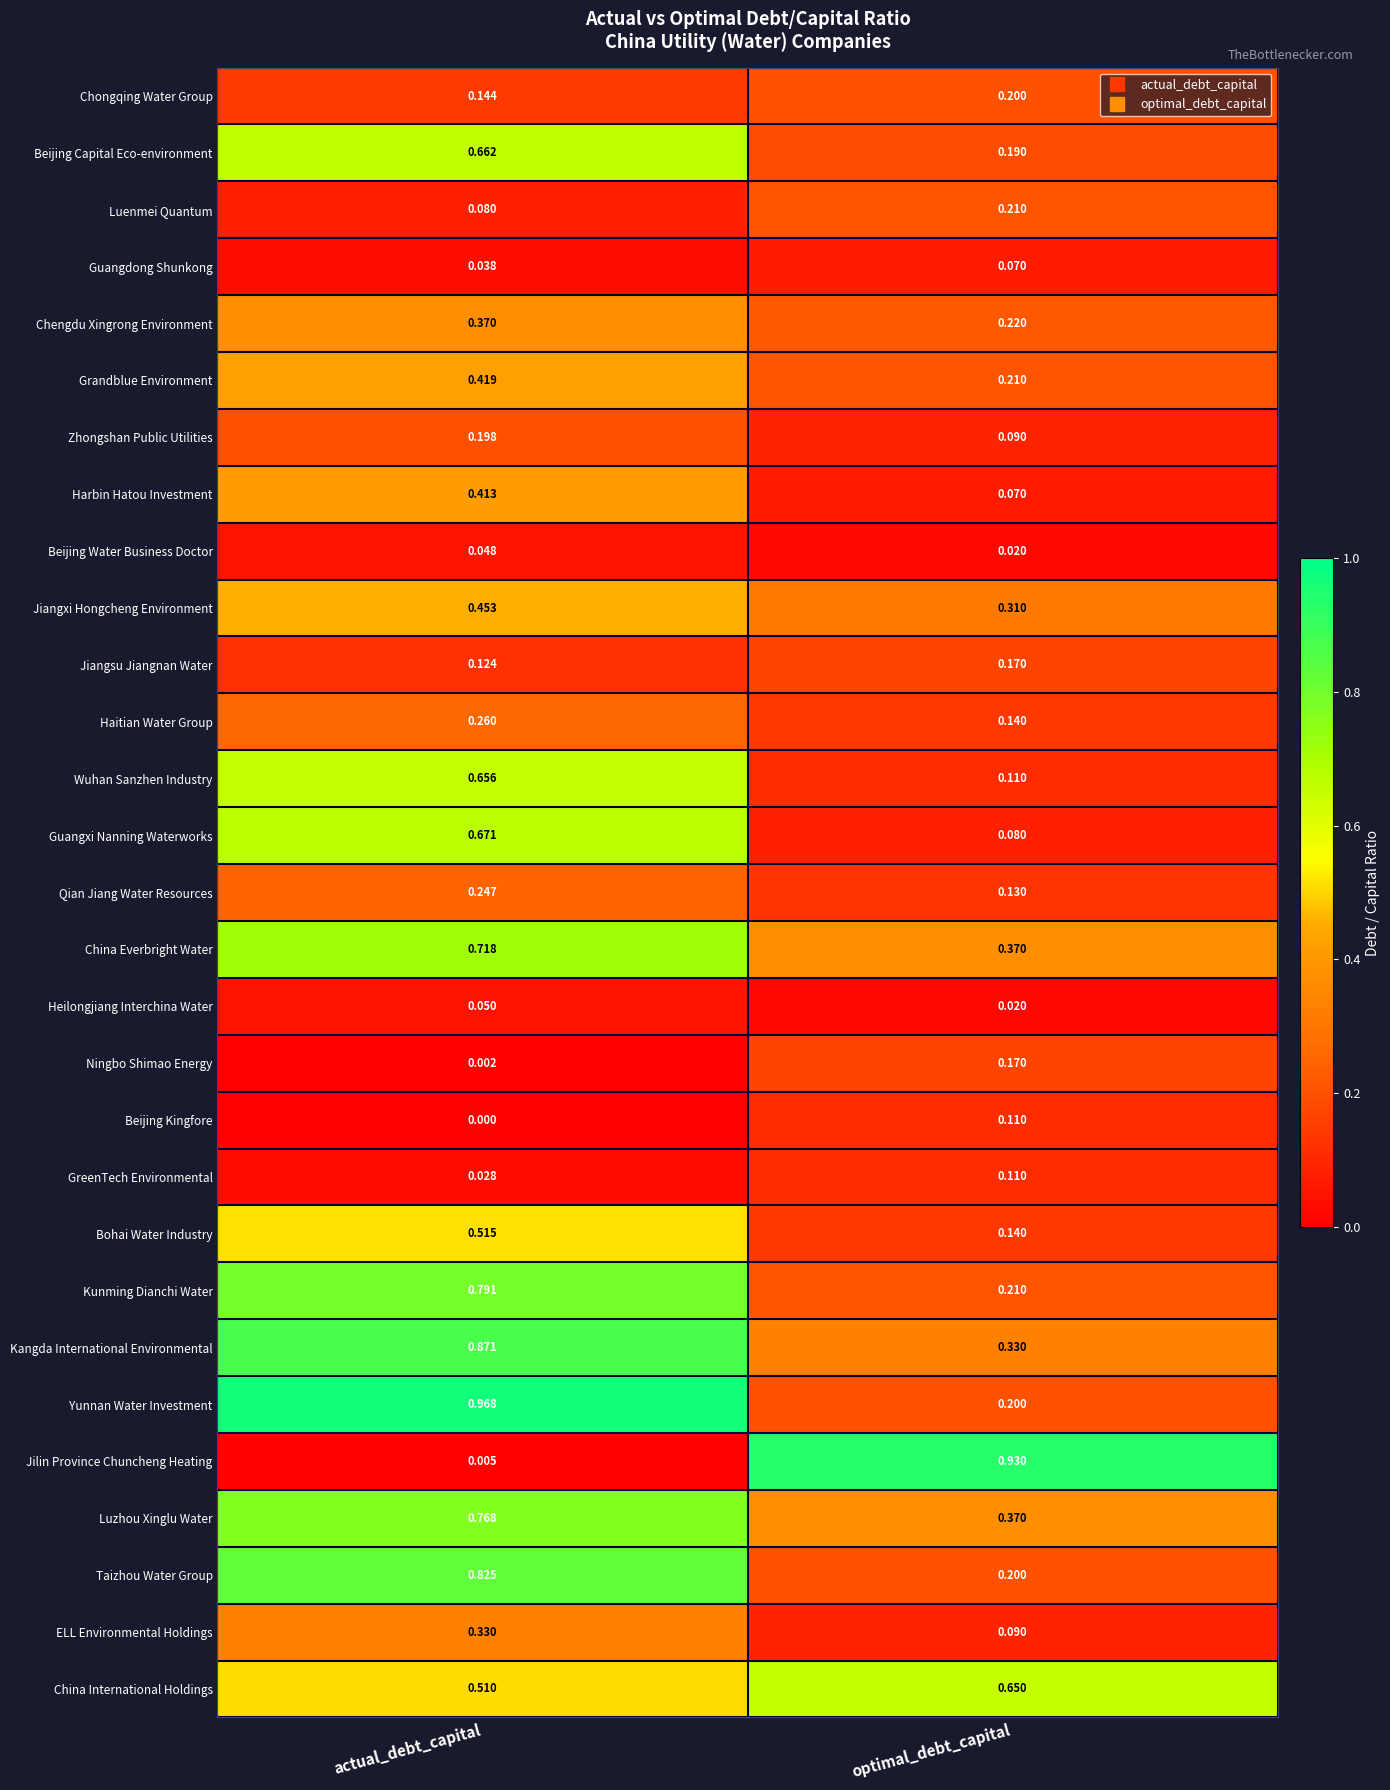

Which series has the largest total across all categories?

Kangda International Environmental